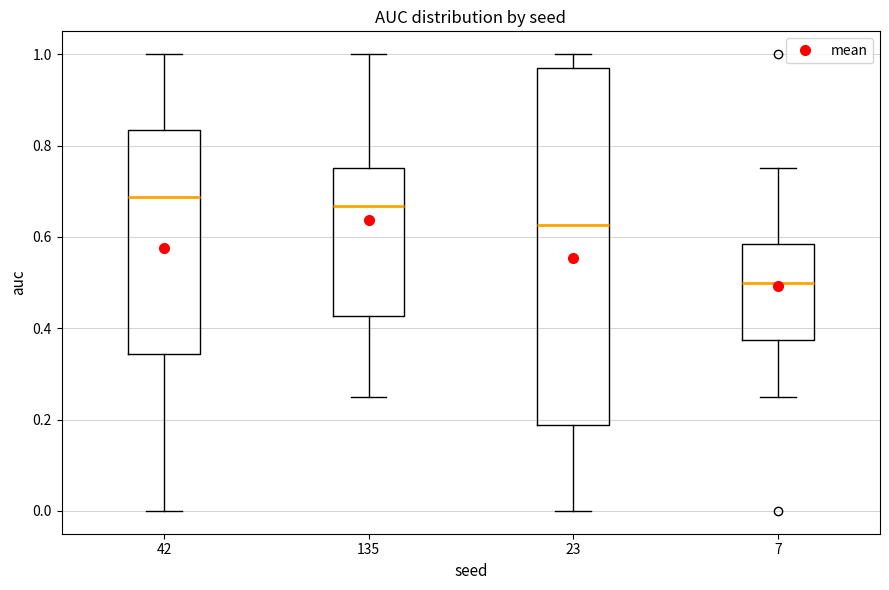

Reading left to right, transcribe this box plot: for each box, give where its median line is, the range the box spans, and where its two whiskers end, as read against the y-axis. The values are not printed on the chart, so give them approximately, as read against the axis.

42: median 0.68, box 0.34 to 0.84, whiskers 0.00 to 1.00
135: median 0.66, box 0.42 to 0.76, whiskers 0.26 to 1.00
23: median 0.62, box 0.18 to 0.96, whiskers 0.00 to 1.00
7: median 0.50, box 0.38 to 0.58, whiskers 0.26 to 0.76